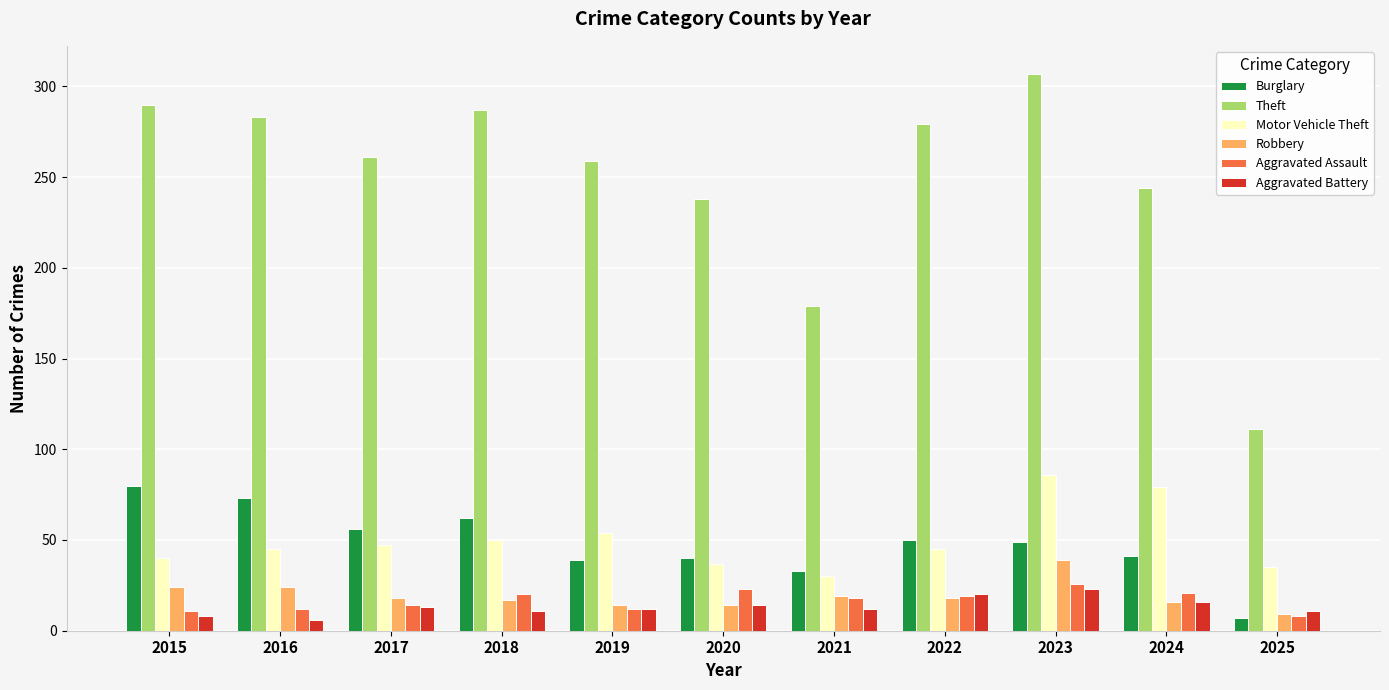

What is the highest value of the Aggravated Assault series?

26